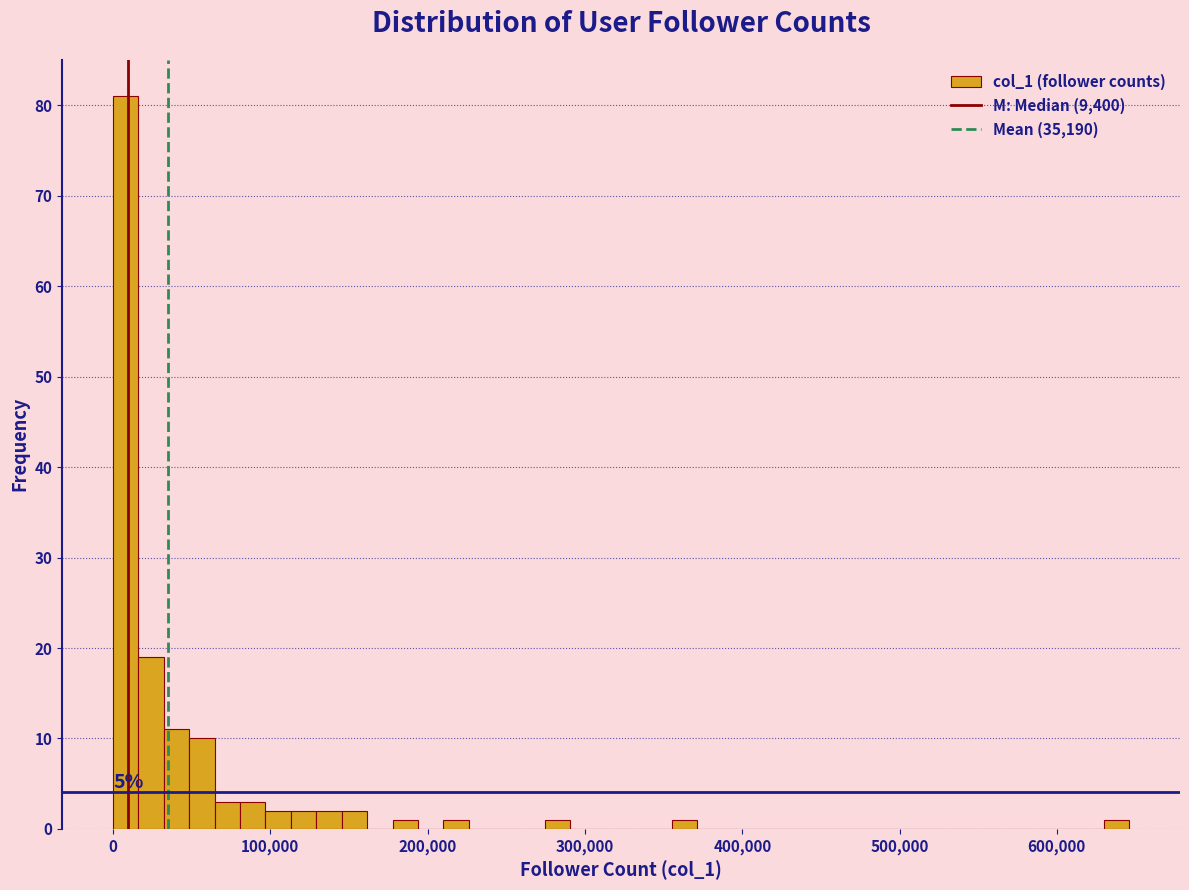

Read against the x-axis, roughly where is the centre of the tallest bar?

10000